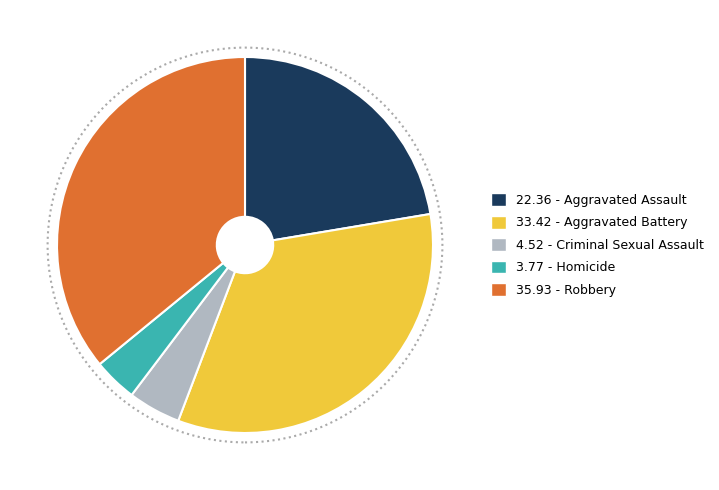

Does any single category account for the majority?

No